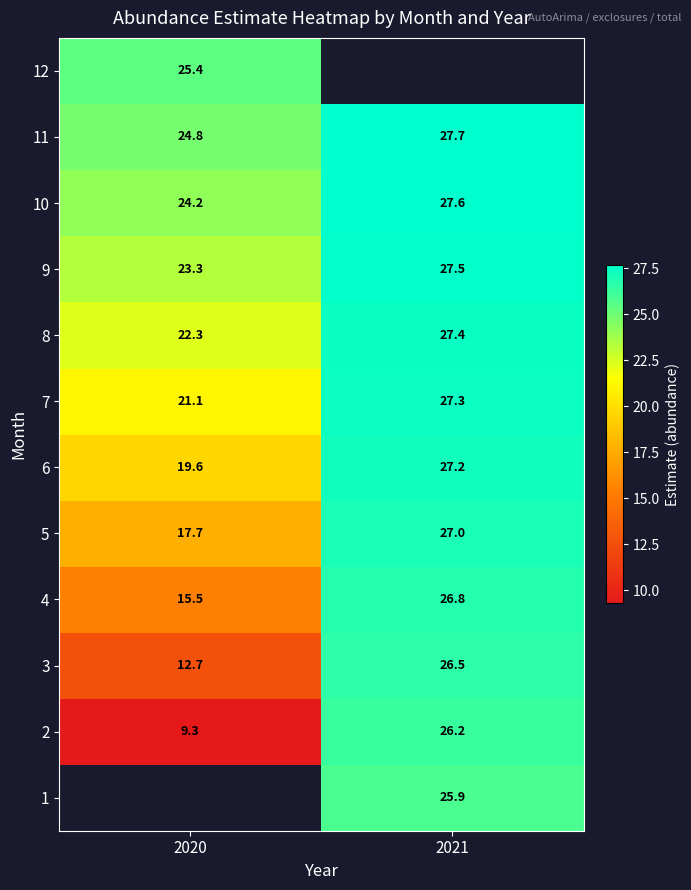

Is the value of 2 at 2020 greater than the value of 6 at 2020?

No